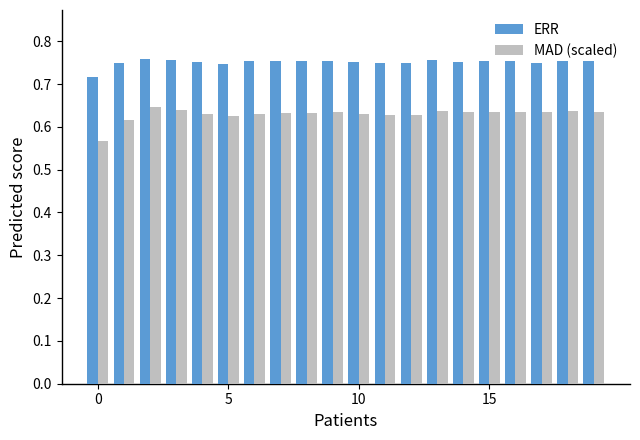

Which series has the largest range (max minus min)?

MAD (scaled)